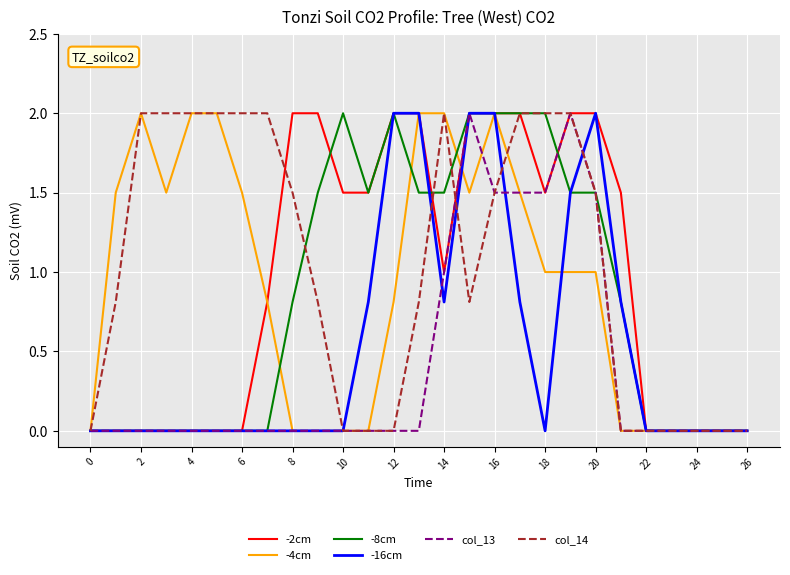

The -16cm series shows 0.0 at 22. True or false?

True